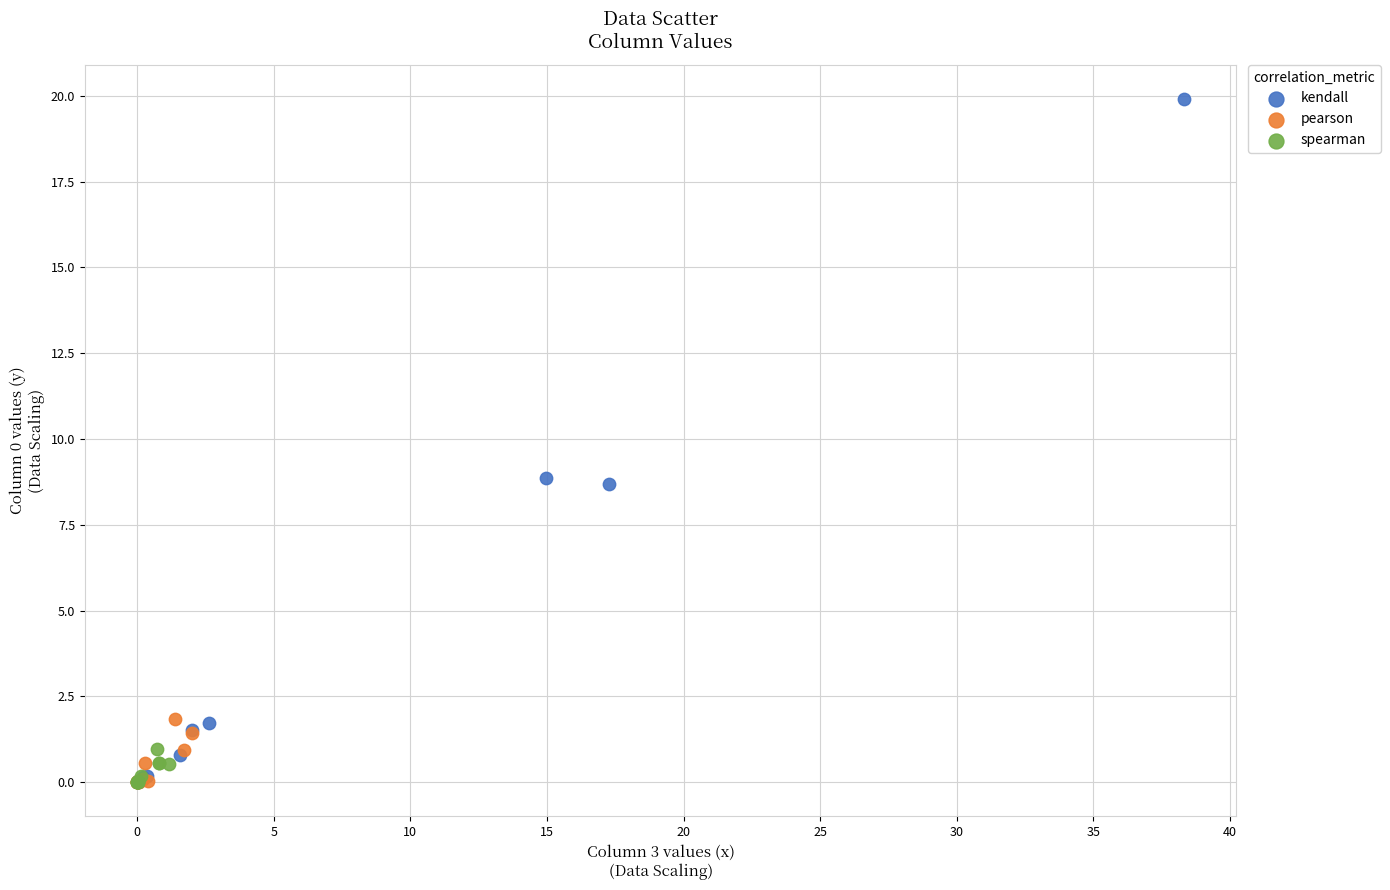

What are all the series names shown in the legend?

kendall, pearson, spearman